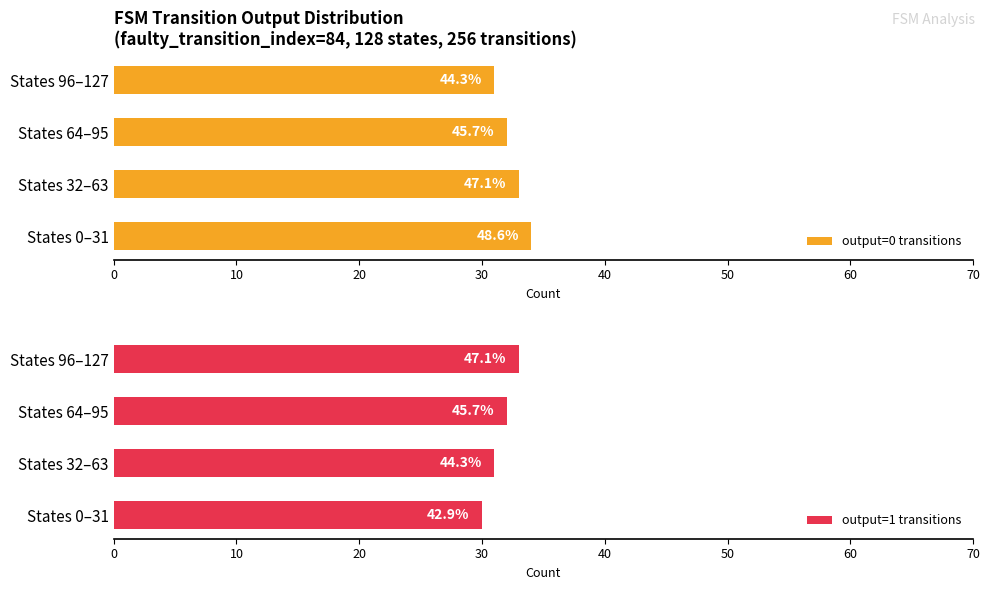

What is the lowest value of the output=1 transitions series?

30